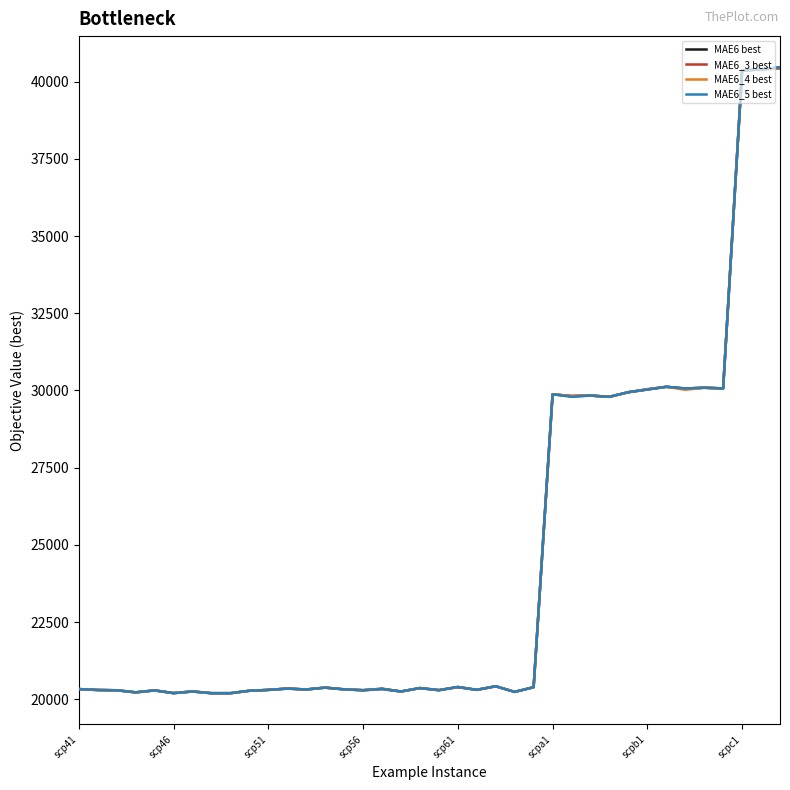

What is the greatest value displayed?

40464